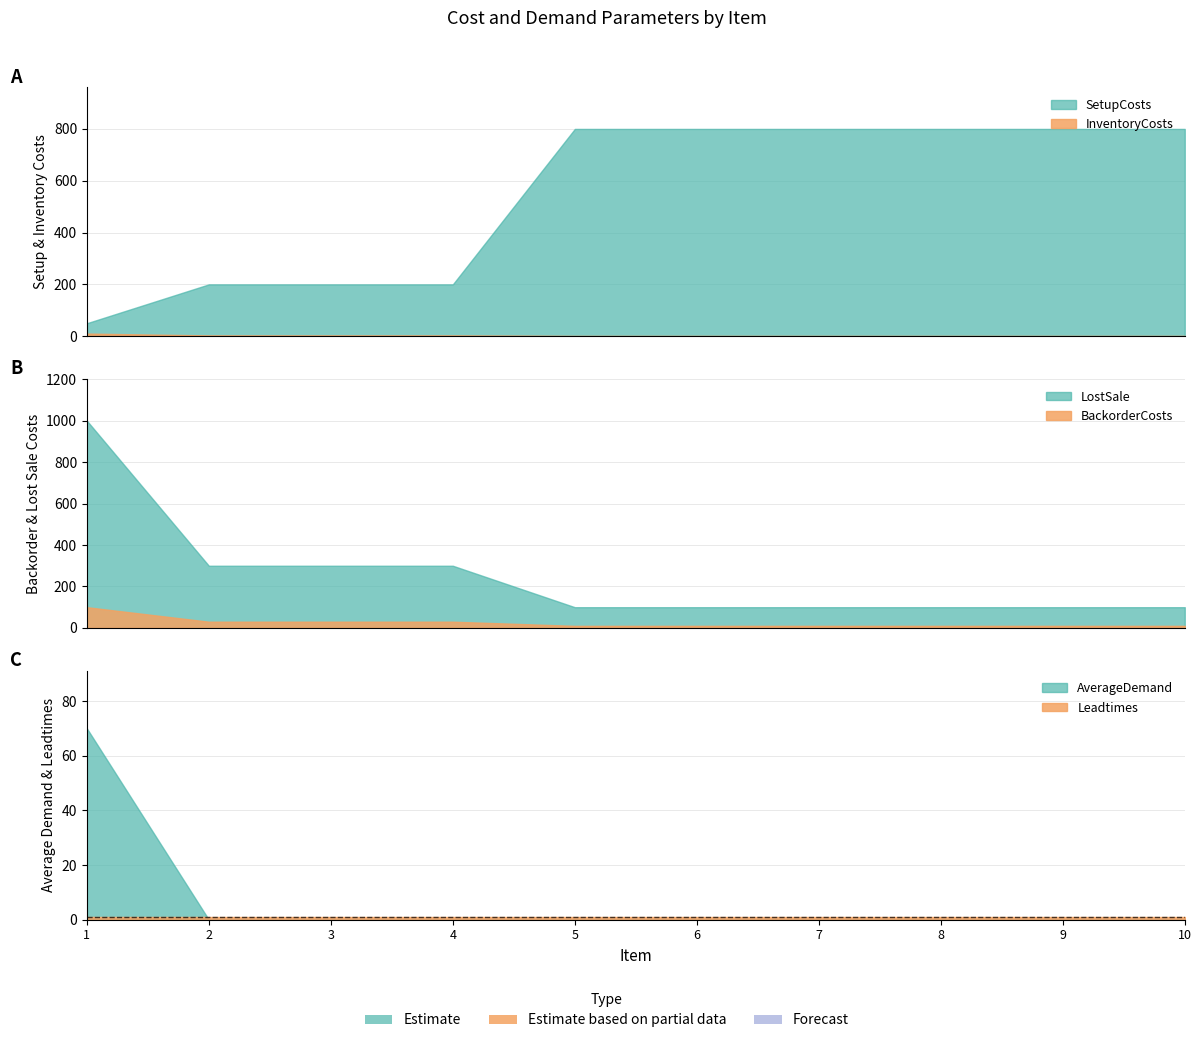

At which label is AverageDemand closest to 35?

1